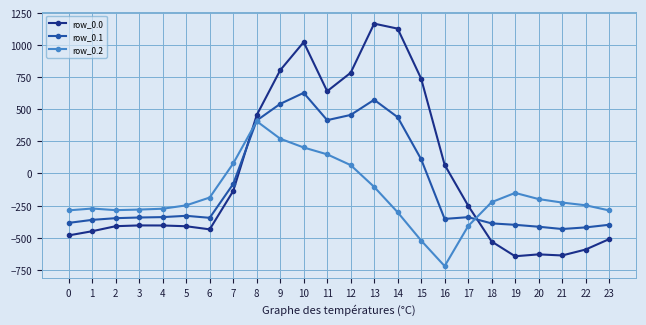

At which label does row_0.2 reach its minimum?

16